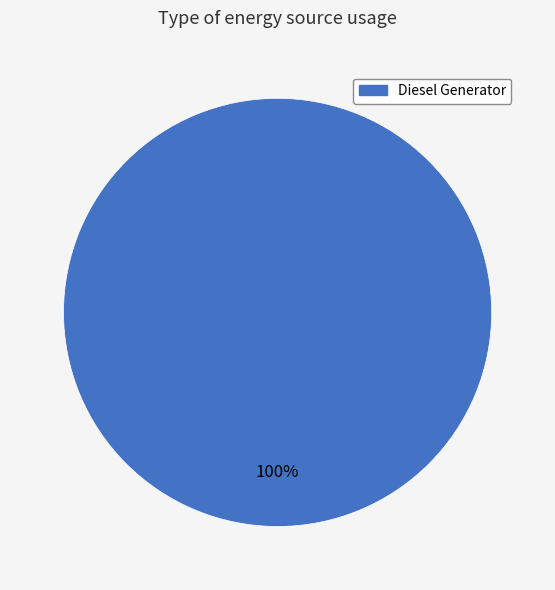

Is there a majority slice in this chart?

Yes